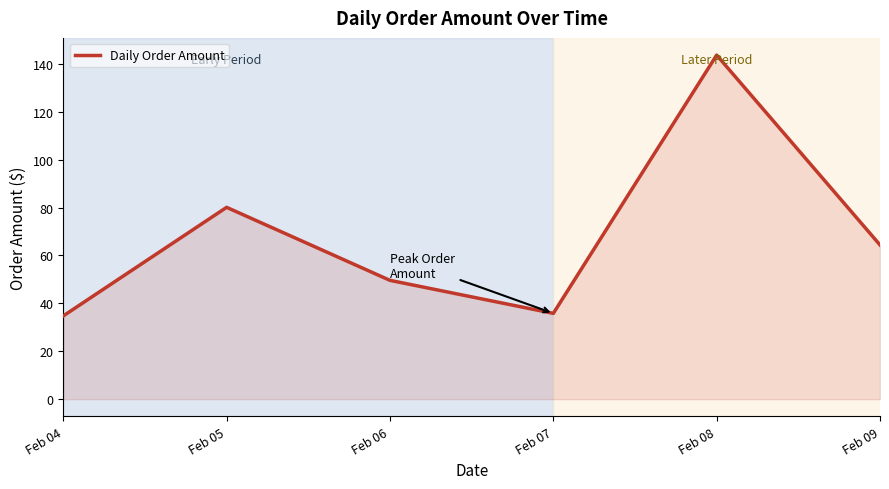

What is the difference between the second highest and second lowest values?

44.3